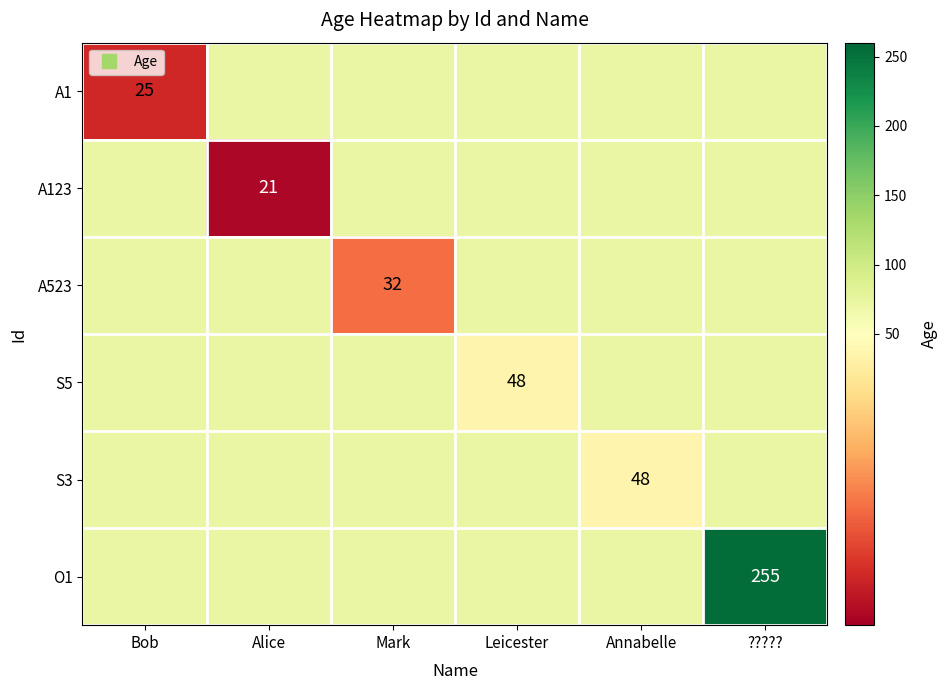

The A1 series shows 71.5 at Annabelle. True or false?

True